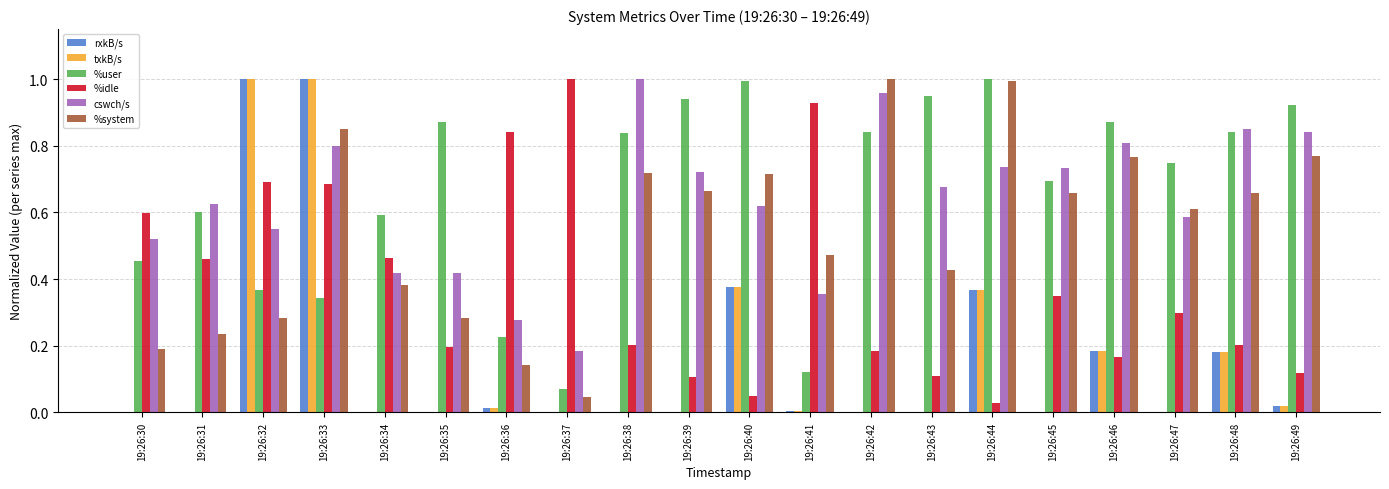

What are all the series names shown in the legend?

rxkB/s, txkB/s, %user, %idle, cswch/s, %system